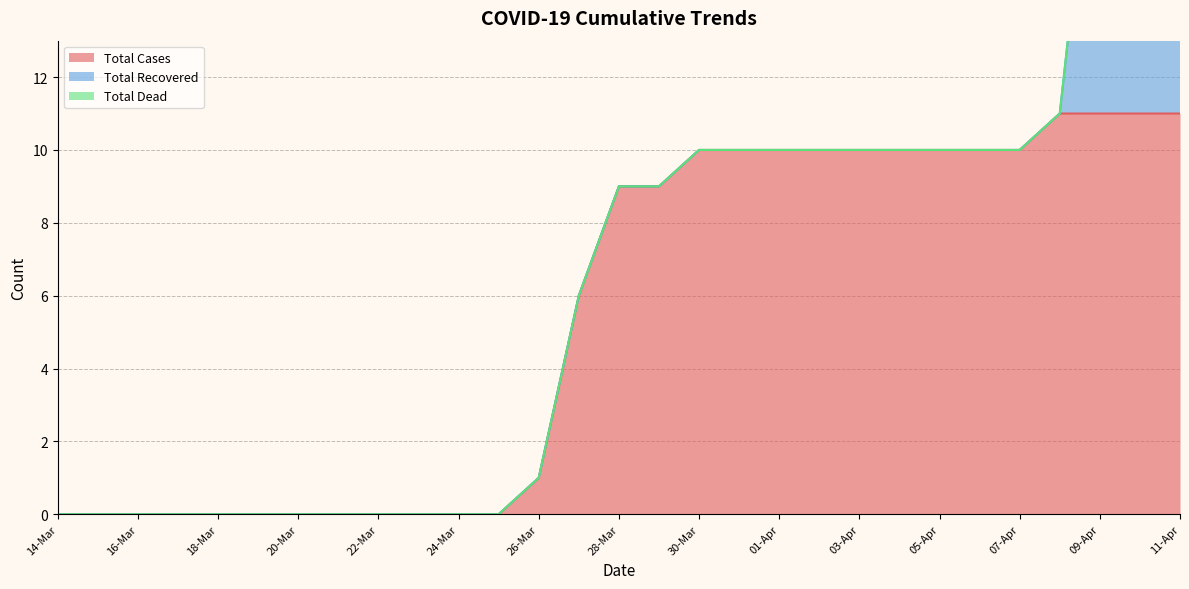

Is it true that Total Cases equals 1 at 26-Mar?

True